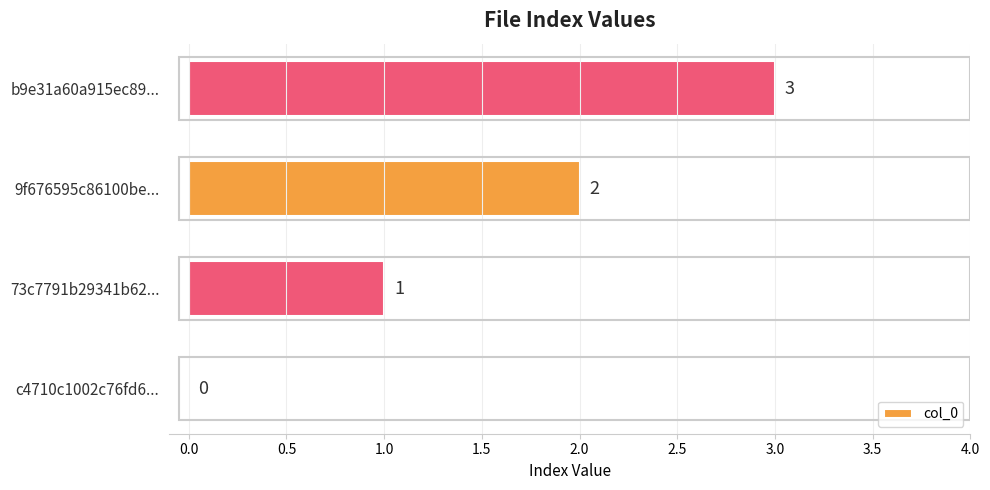

Which label corresponds to the largest value in the chart?

b9e31a60a915ec89...